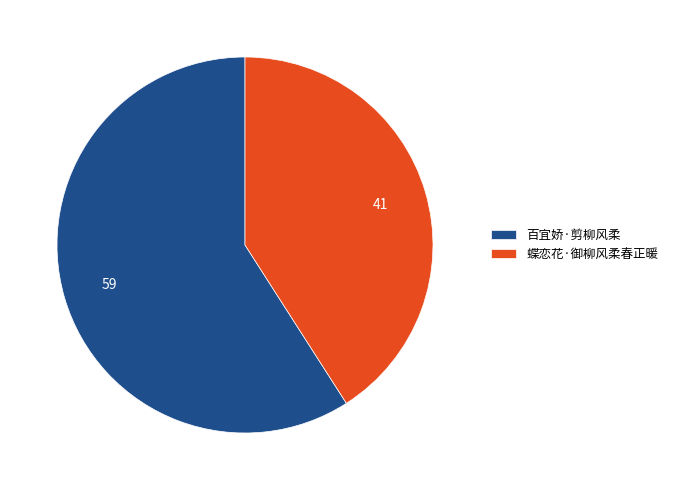

Does any single category account for the majority?

Yes